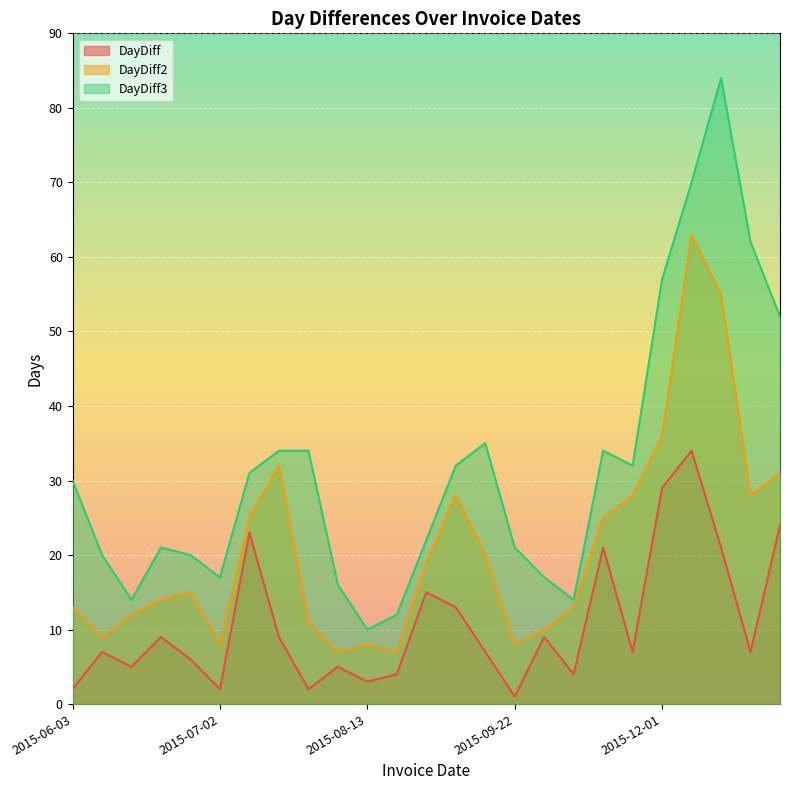

True or false: DayDiff3 and DayDiff cross at least once.

False